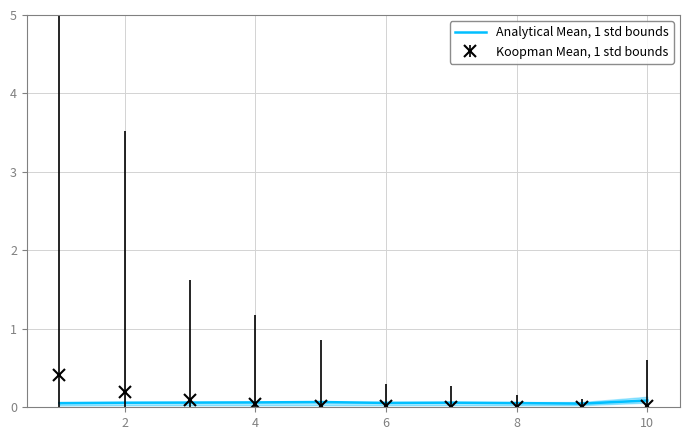

The Analytical Mean, 1 std bounds series shows 0.1 at 8. True or false?

True